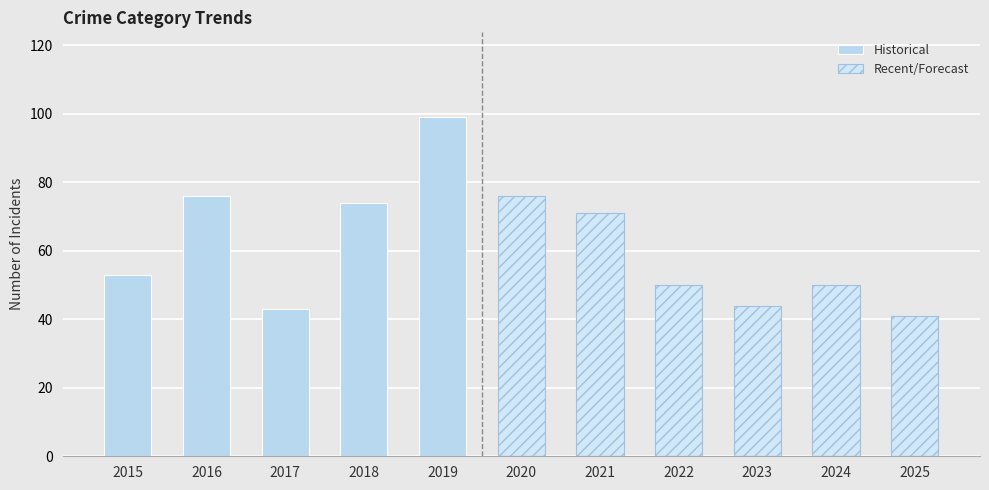

What is the maximum value for Historical?

99